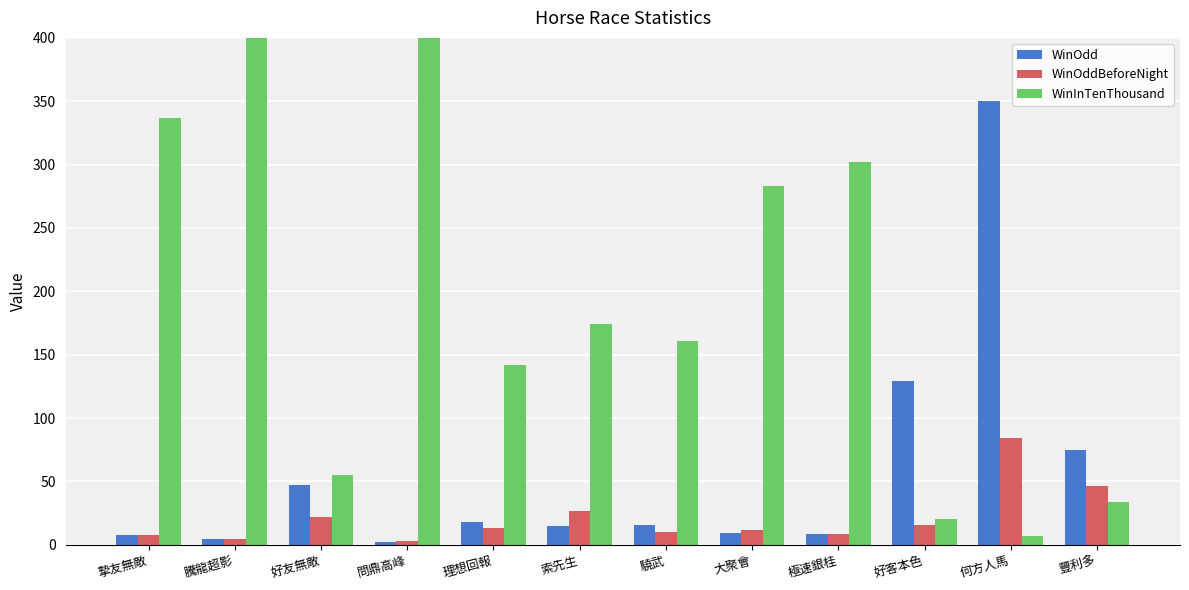

What are all the series names shown in the legend?

WinOdd, WinOddBeforeNight, WinInTenThousand